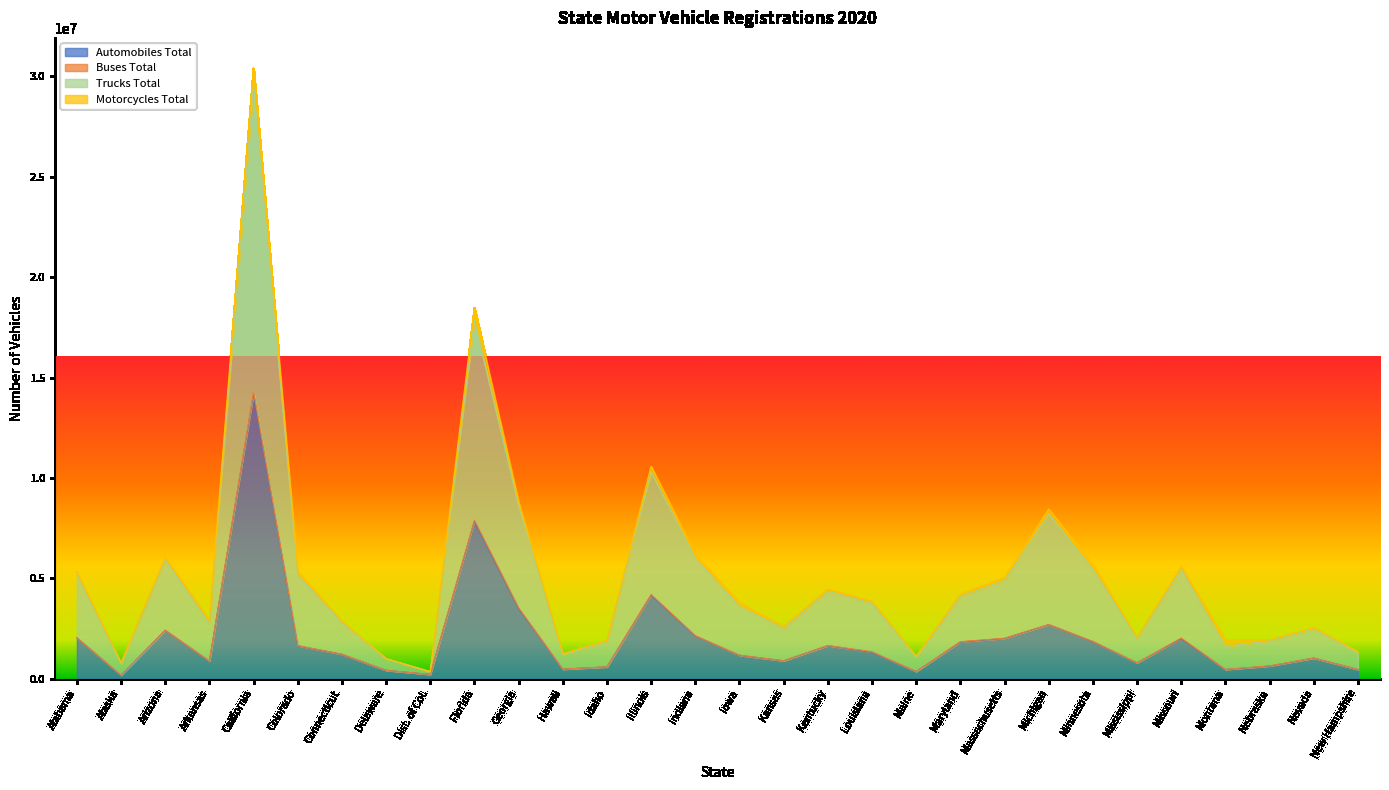

Between Iowa and Alaska, which is larger?

Iowa